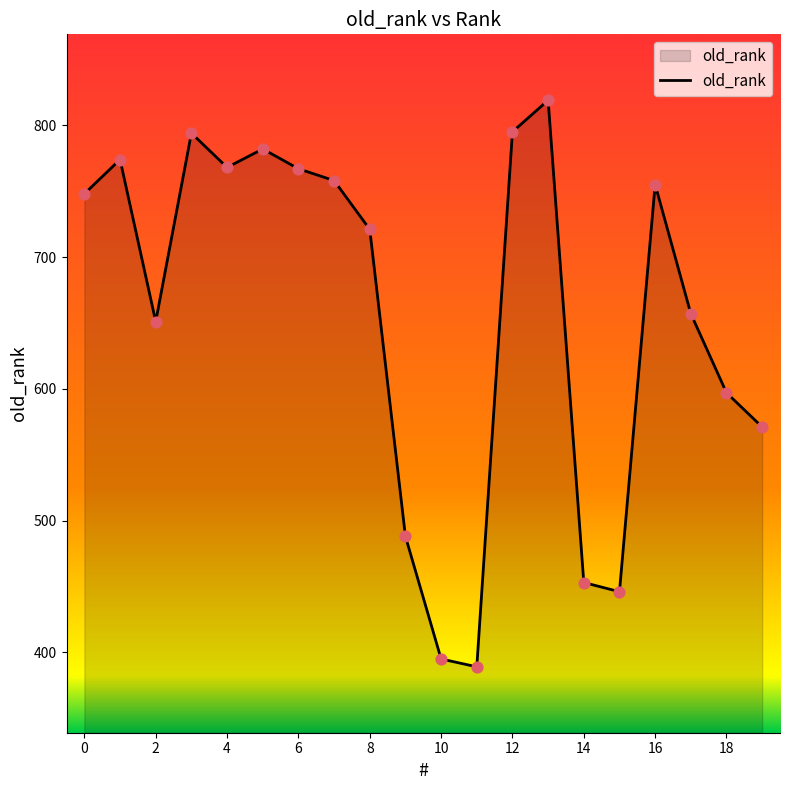

What is the minimum value shown in the chart?

389